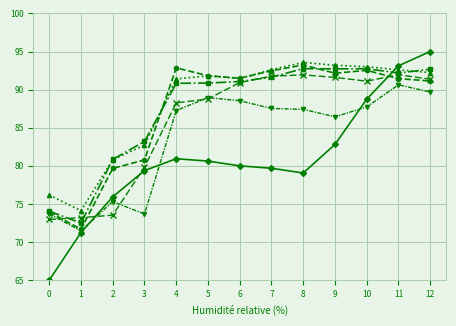

What is the total value across all series at 1?

434.2